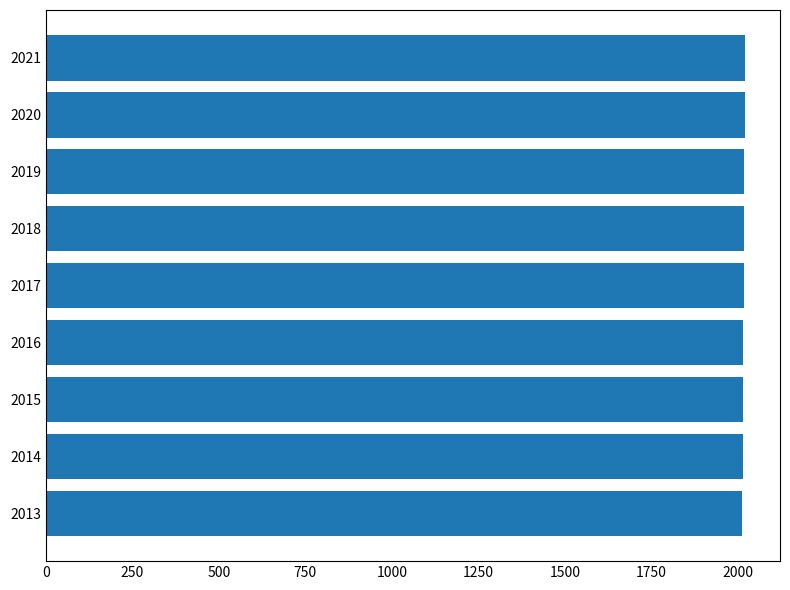

What is the sum of all values?

18153